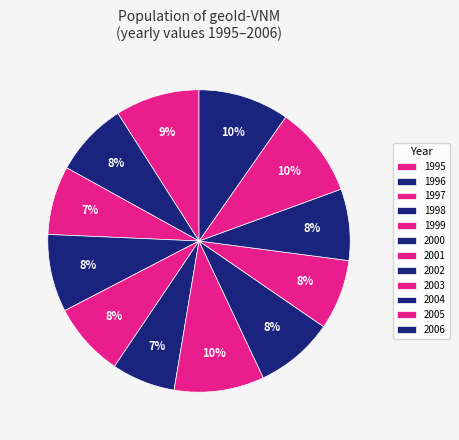

How many slices are in this pie chart?

12